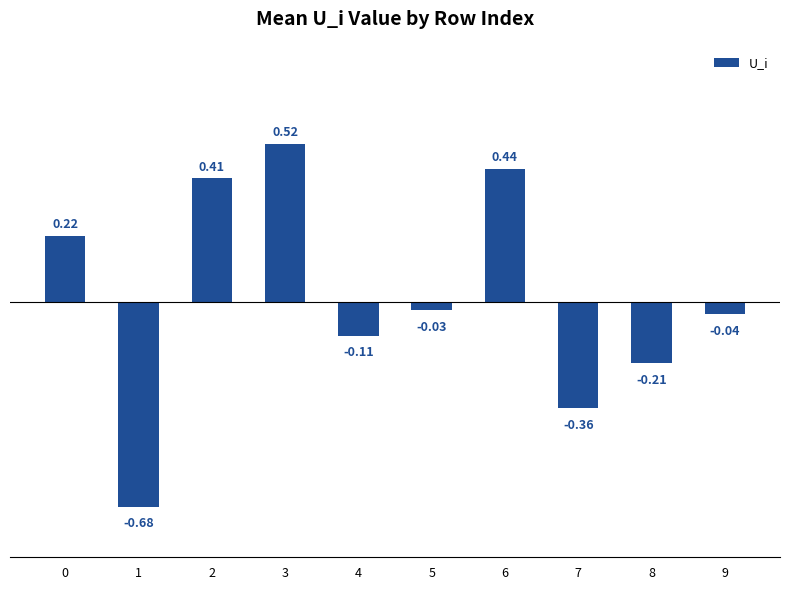

What is the difference between the maximum and minimum values?

1.2